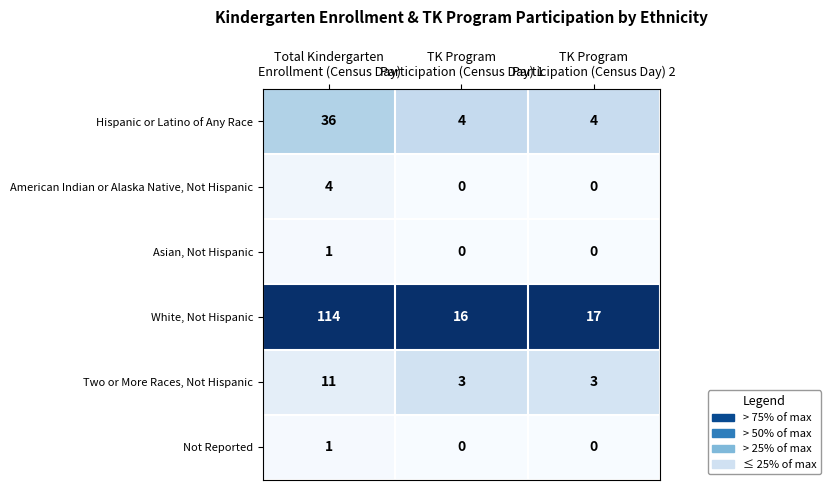

What is the highest value of the American Indian or Alaska Native, Not Hispanic series?

4